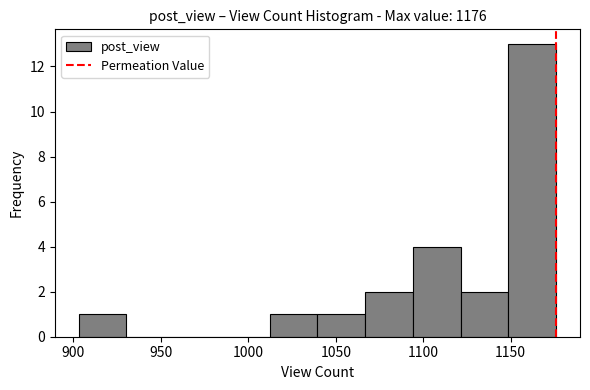

Over which range of the x-axis is the bar tallest?

1150 to 1175